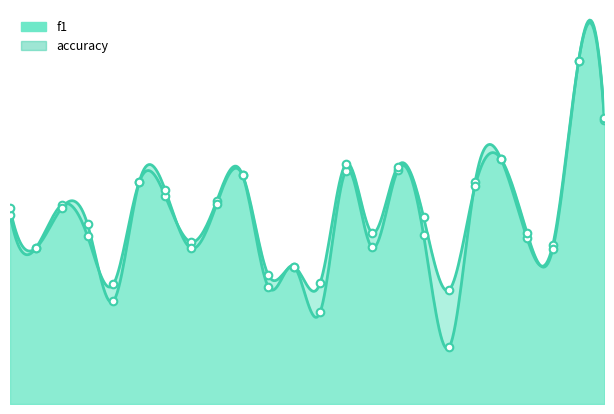

At how many categories does at least one series exceed 0?

24